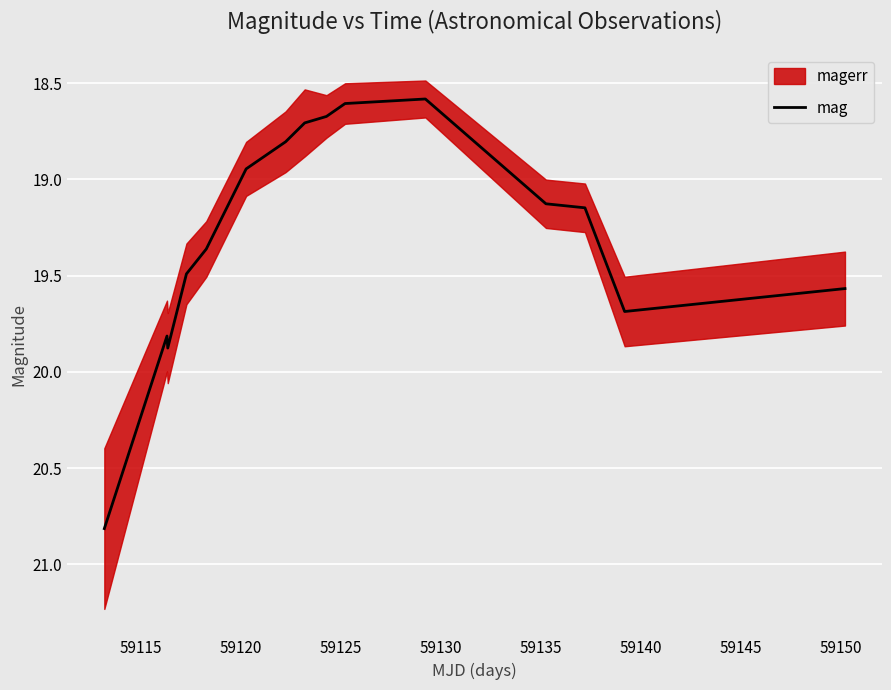

What is the greatest value displayed?

20.8